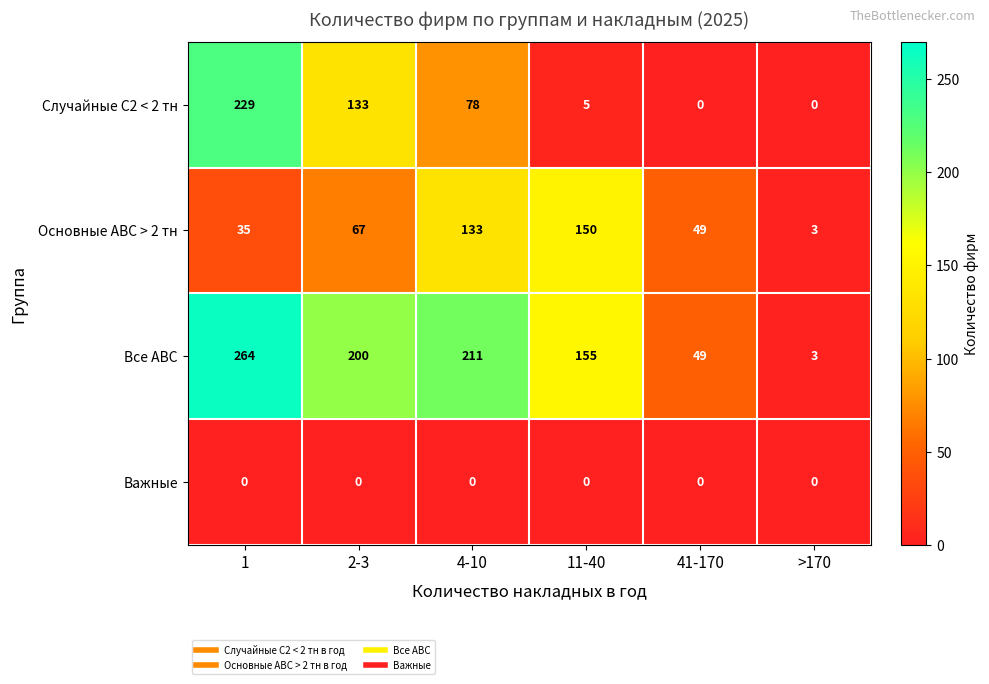

Reading left to right, transcribe all the data shown in this chart.

Случайные С2 < 2 тн: 1=229	2-3=133	4-10=78	11-40=5	41-170=0	>170=0
Основные АВС > 2 тн: 1=35	2-3=67	4-10=133	11-40=150	41-170=49	>170=3
Все АВС: 1=264	2-3=200	4-10=211	11-40=155	41-170=49	>170=3
Важные: 1=0	2-3=0	4-10=0	11-40=0	41-170=0	>170=0